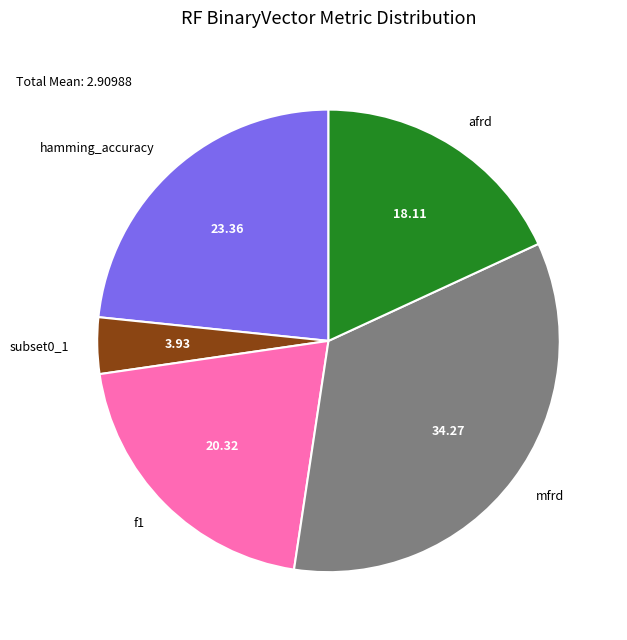

Count the number of slices in the pie.

5